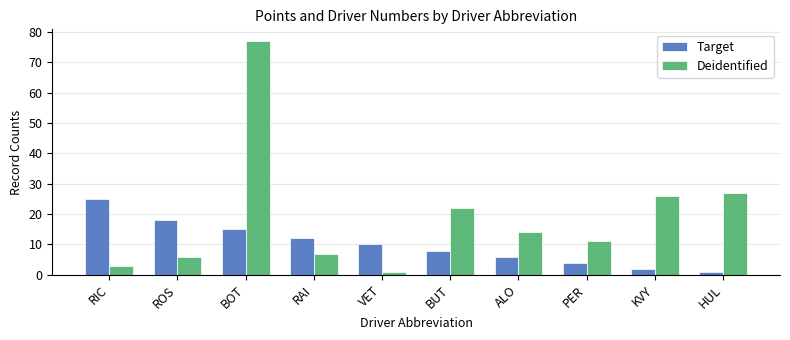

Reading left to right, list all the values displayed in this chart.

Target: 25	18	15	12	10	8	6	4	2	1
Deidentified: 3	6	77	7	1	22	14	11	26	27